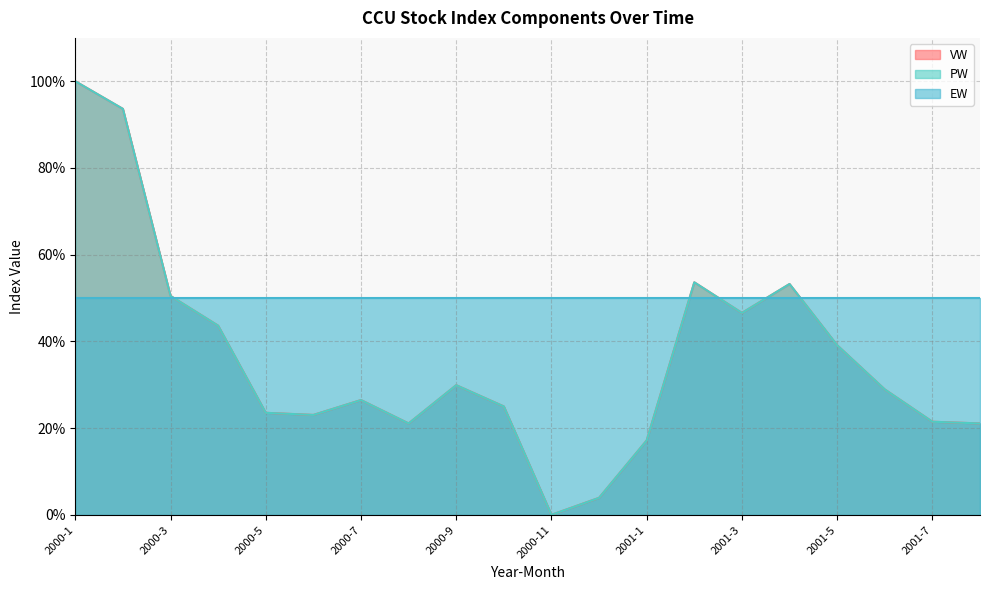

At which category does PW reach its first local peak?

2000-7